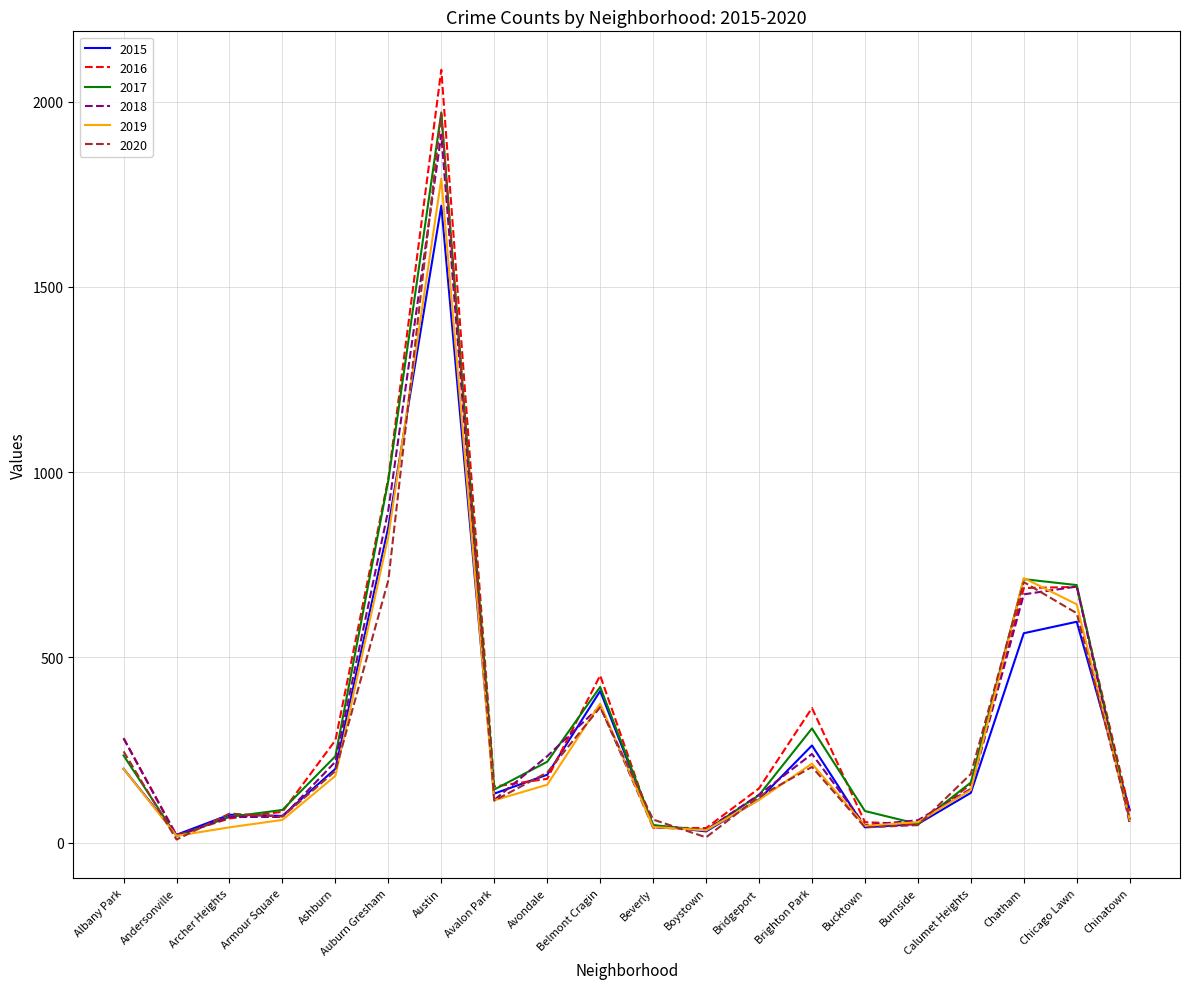

At which label is 2016 closest to 1053?

Auburn Gresham